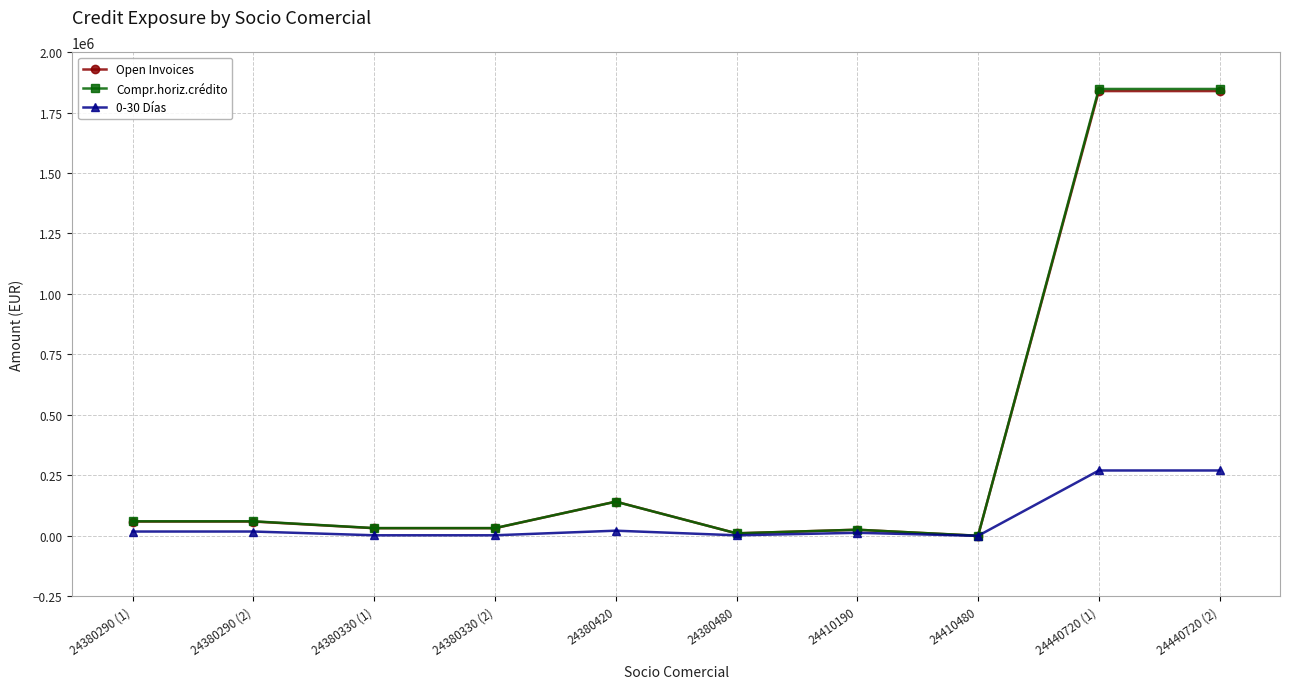

What is the sum of the Open Invoices values at 24440720 (1) and 24380290 (2)?

1897819.0